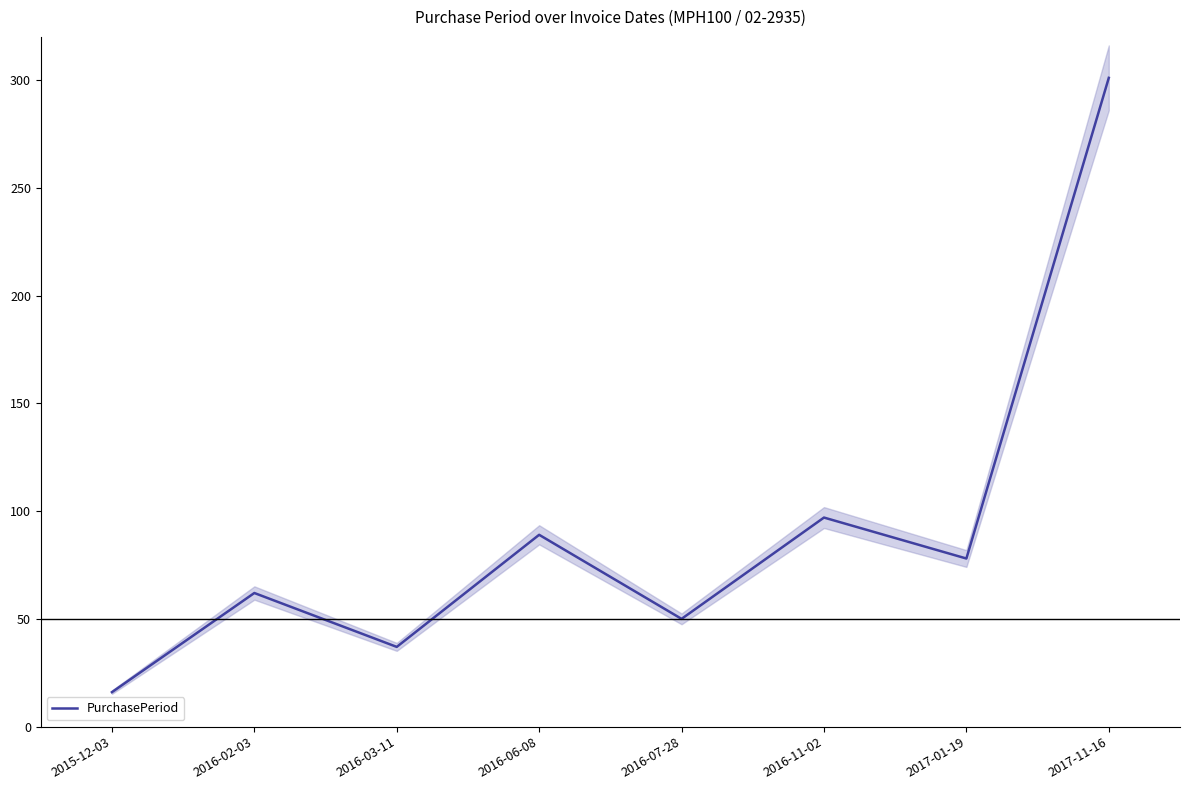

Reading left to right, what are all the values shown in this chart?

16	62	37	89	50	97	78	301